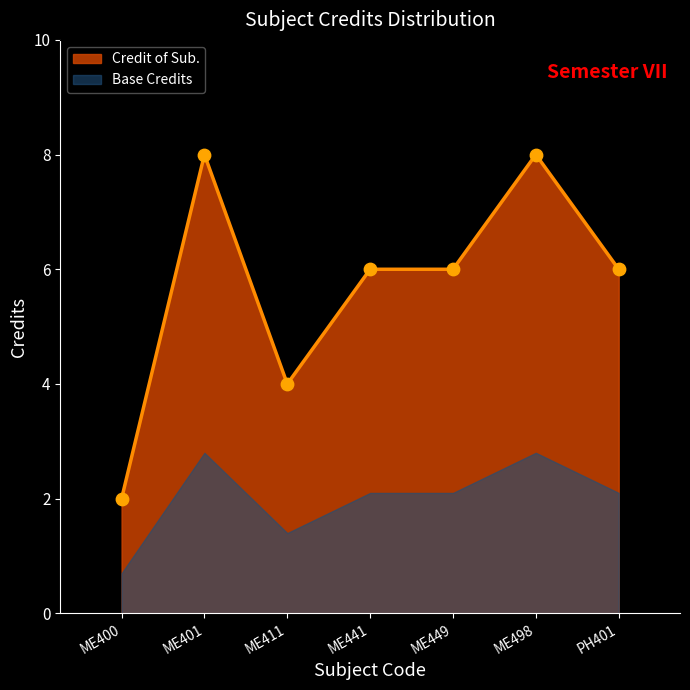

Approximately how many times larger is the value at ME441 compared to ME449?

1.0